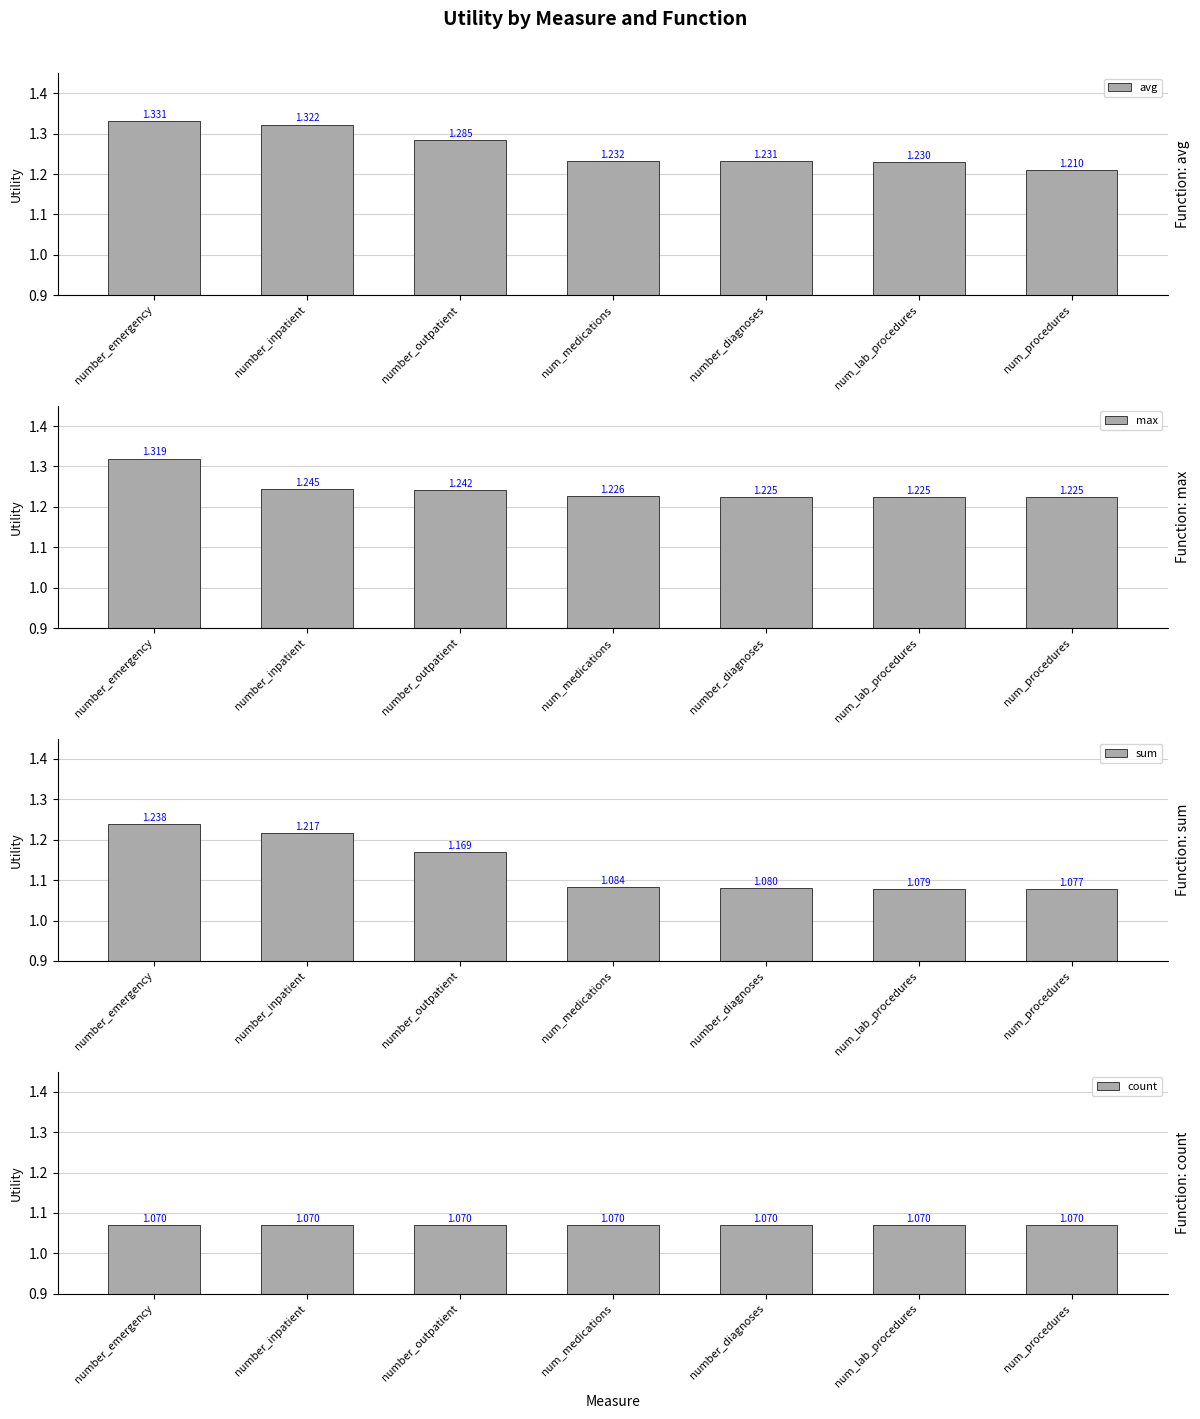

Between num_procedures and number_emergency, which is larger?

number_emergency